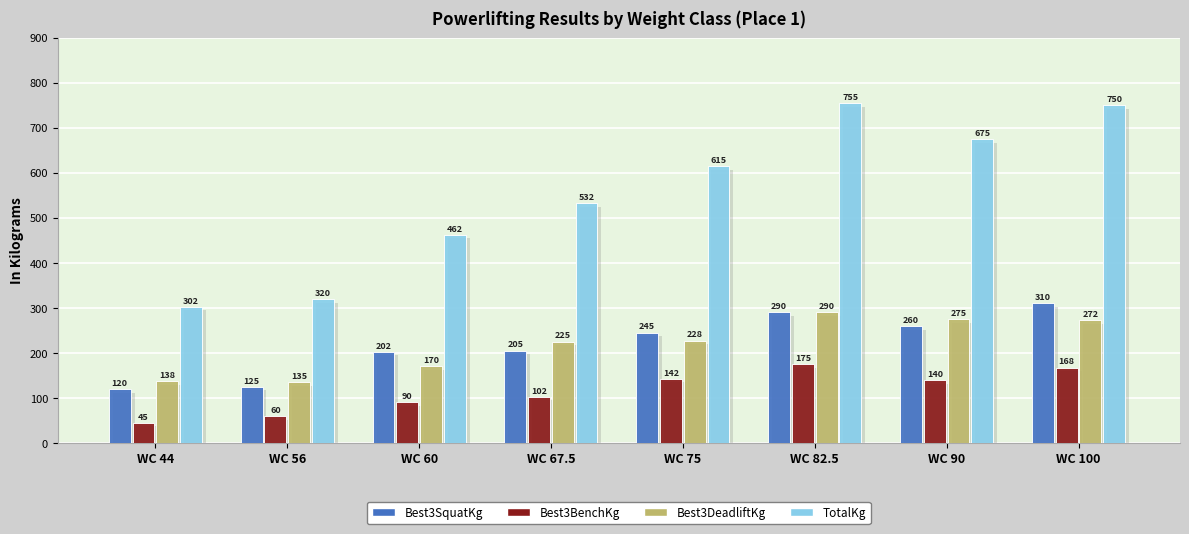

Reading right to left, extract all data points from this chart.

Best3SquatKg: WC 100=310.0	WC 90=260.0	WC 82.5=290.0	WC 75=245.0	WC 67.5=205.0	WC 60=202.5	WC 56=125.0	WC 44=120.0
Best3BenchKg: WC 100=167.5	WC 90=140.0	WC 82.5=175.0	WC 75=142.5	WC 67.5=102.5	WC 60=90.0	WC 56=60.0	WC 44=45.0
Best3DeadliftKg: WC 100=272.5	WC 90=275.0	WC 82.5=290.0	WC 75=227.5	WC 67.5=225.0	WC 60=170.0	WC 56=135.0	WC 44=137.5
TotalKg: WC 100=750.0	WC 90=675.0	WC 82.5=755.0	WC 75=615.0	WC 67.5=532.5	WC 60=462.5	WC 56=320.0	WC 44=302.5